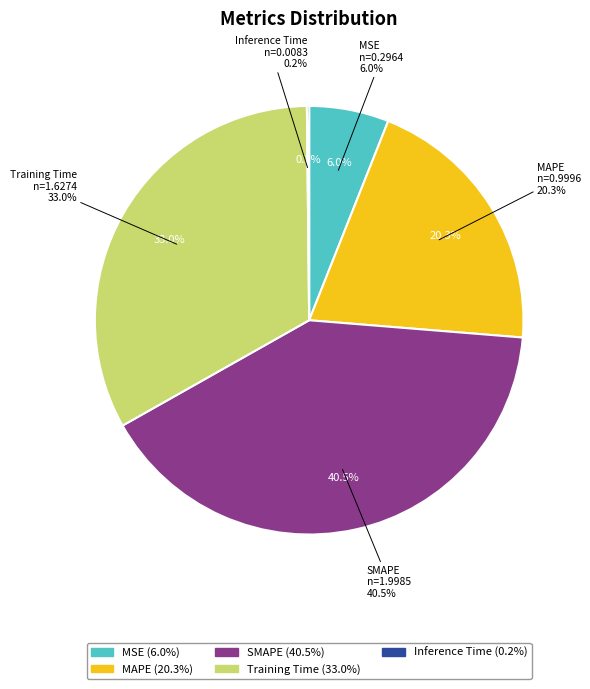

How many slices are in this pie chart?

5